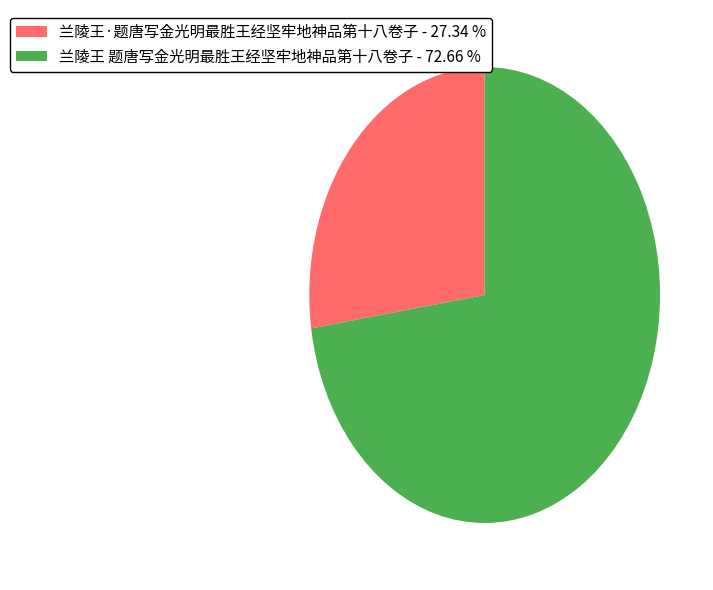

Combined, do 兰陵王·题唐写金光明最胜王经坚牢地神品第十八卷子 and 兰陵王 题唐写金光明最胜王经坚牢地神品第十八卷子 account for over 50%?

Yes